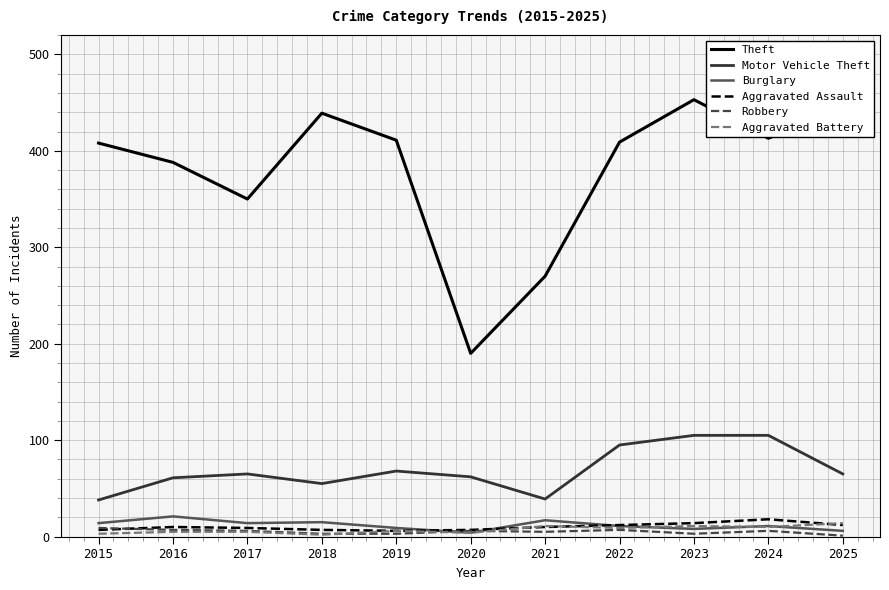

What is the difference between the second highest and second lowest values in the Motor Vehicle Theft series?

66